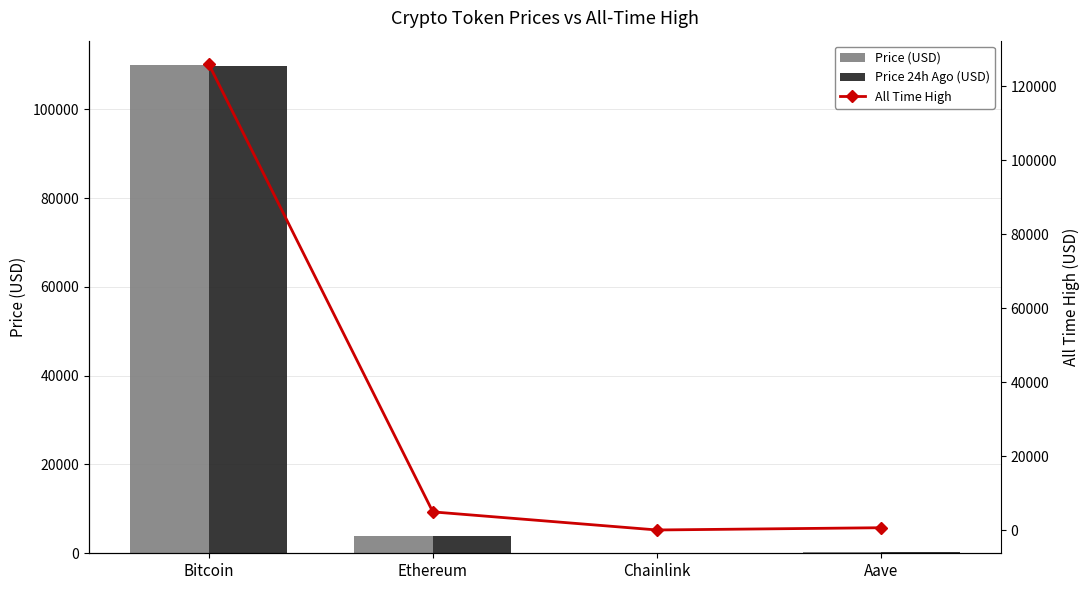

The value of All Time High at Chainlink is 52.7. True or false?

True